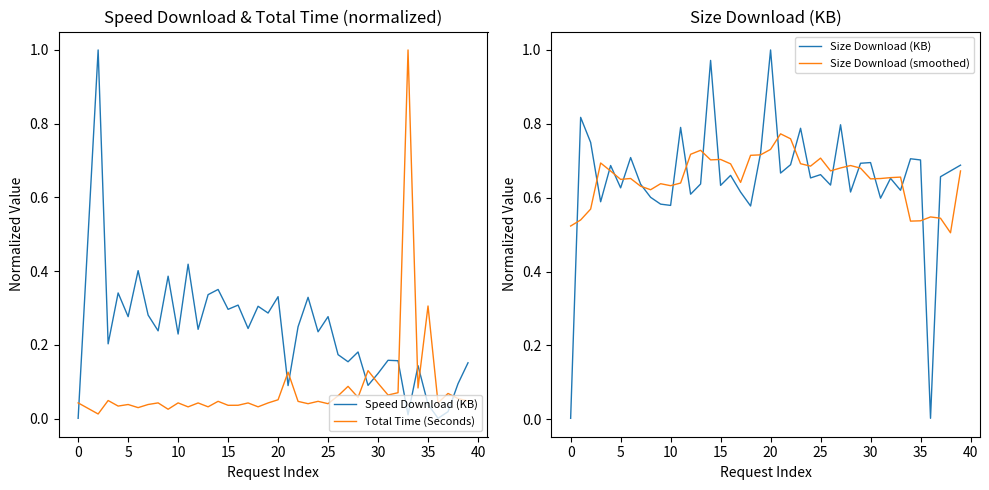

What is the greatest value displayed?

1.0